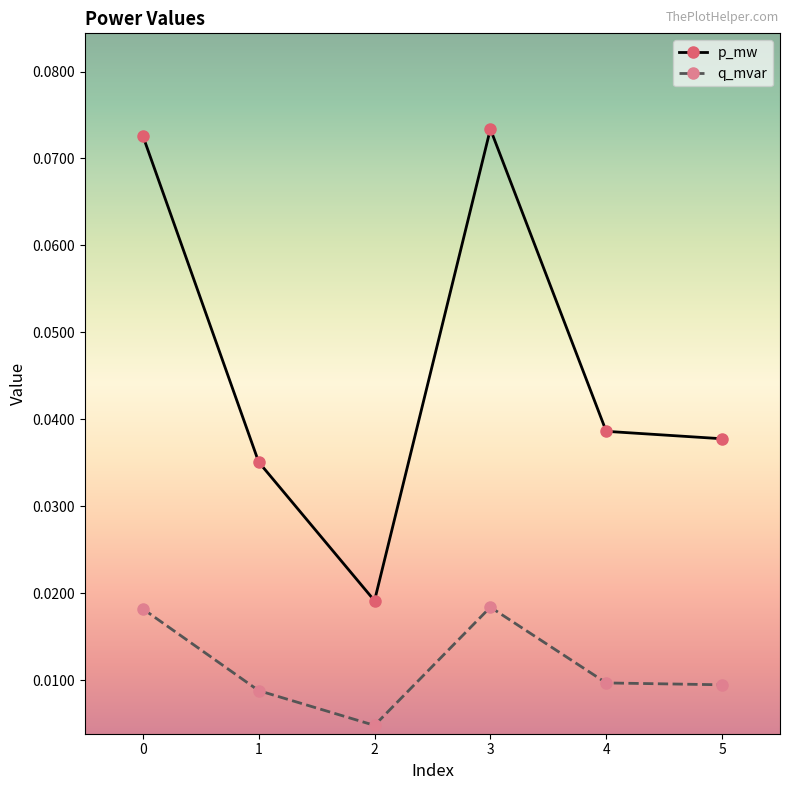

True or false: p_mw and q_mvar cross at least once.

False